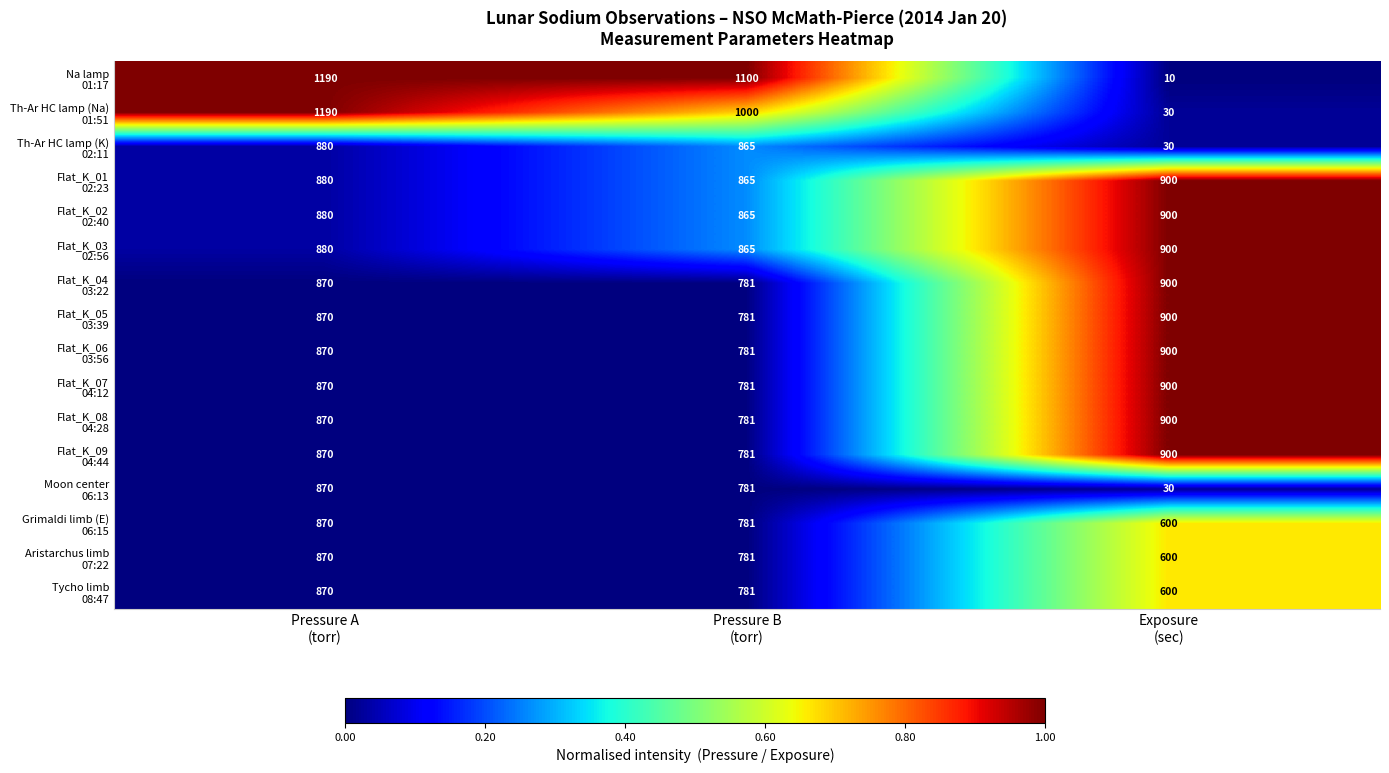

What is the greatest value displayed?

1190